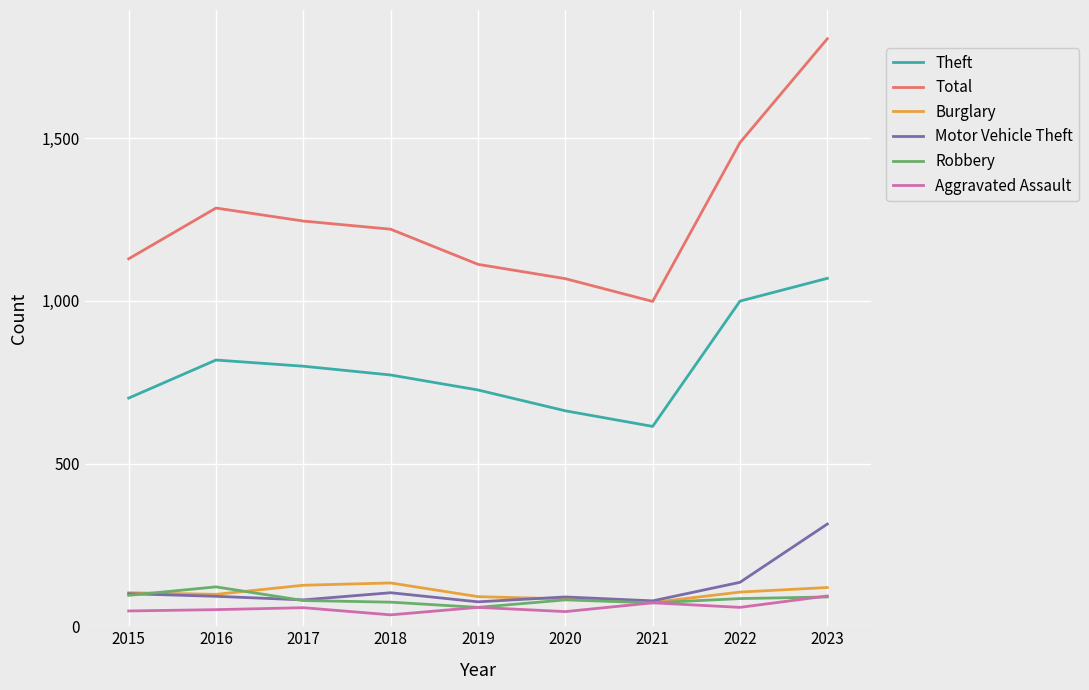

True or false: Total has a value of 473 at 2020.

False